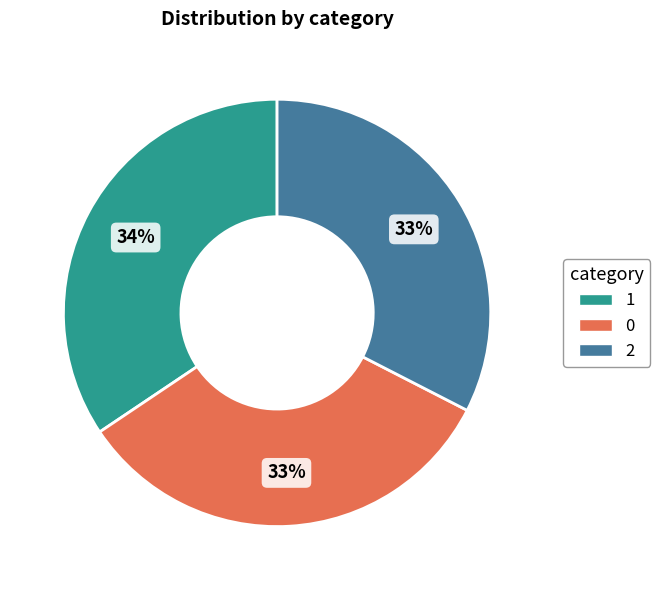

To the nearest percent, what is the combined percentage of 0 and 2?

66%